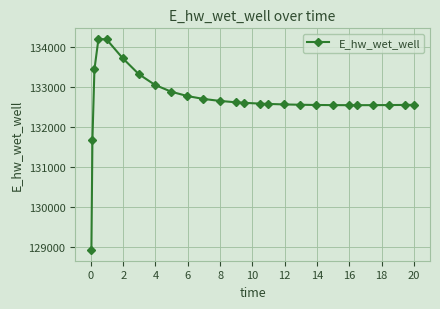

What is the minimum value shown in the chart?

128916.2